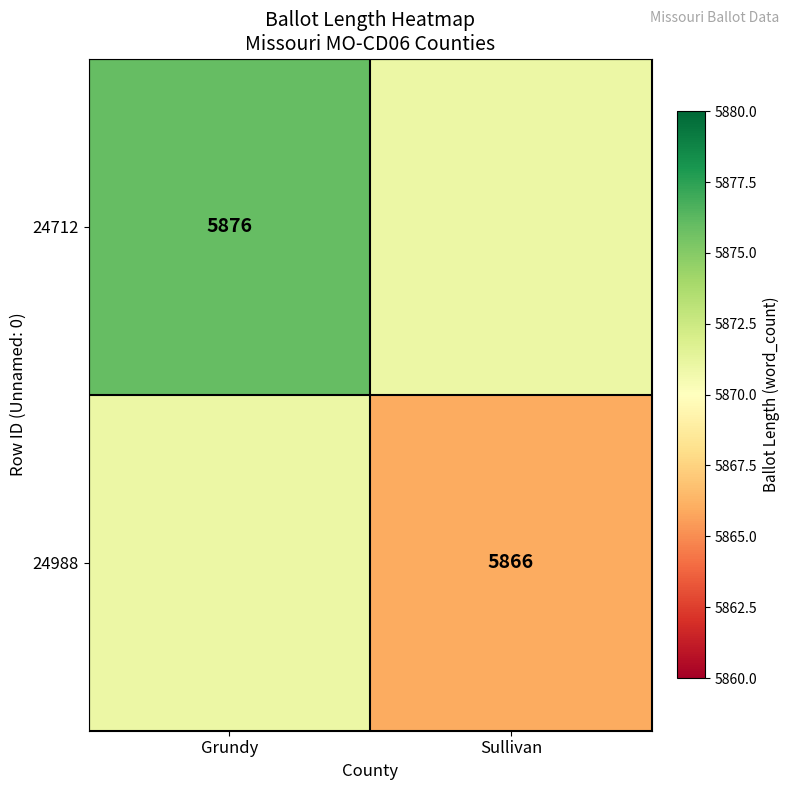

True or false: 24712 has a value of 5876 at Grundy.

True